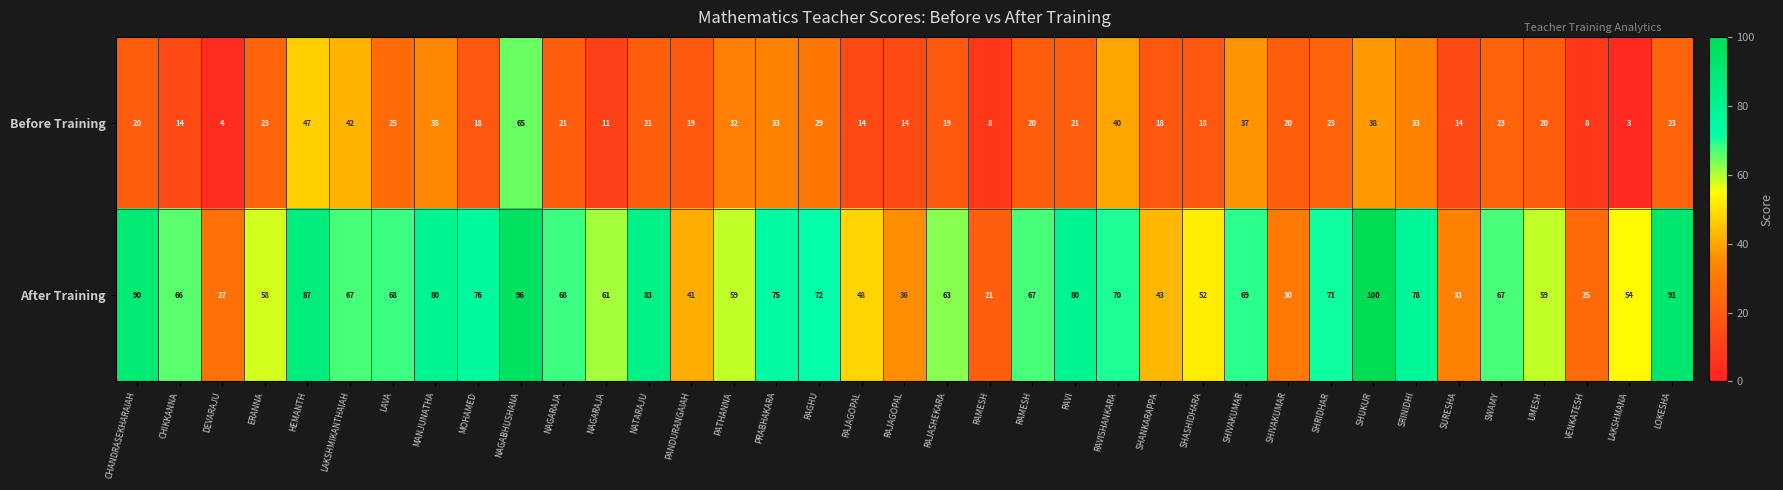

How many series are shown in this chart?

2